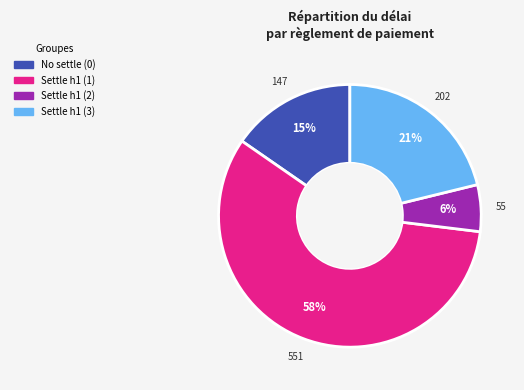

To the nearest percent, what is the average slice percentage?

25%